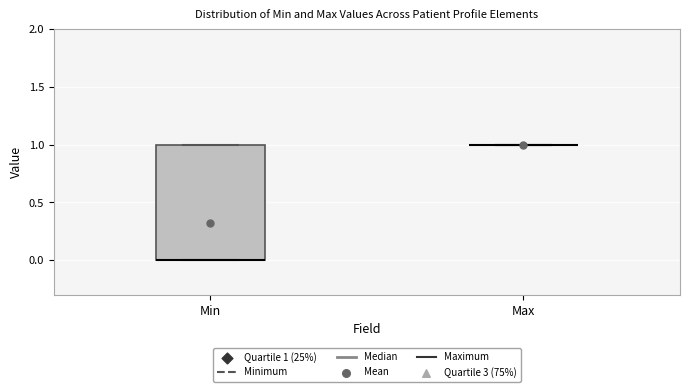

Where is the lower edge of the box for Min on the y-axis? The values are not printed on the chart, so give them approximately, as read against the axis.

0